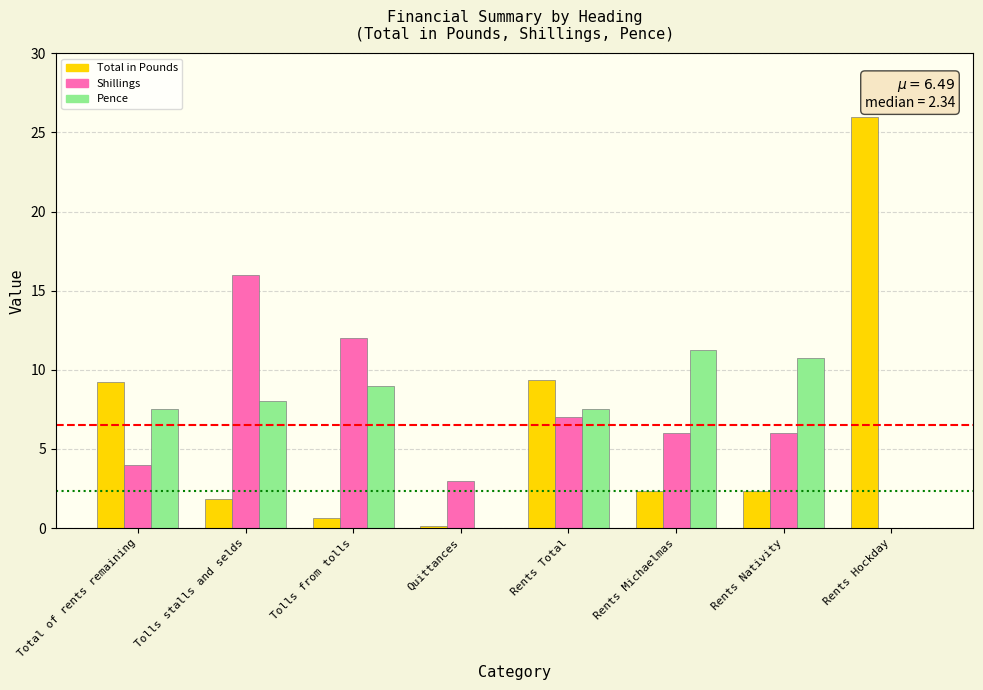

How many distinct data groups are displayed?

3